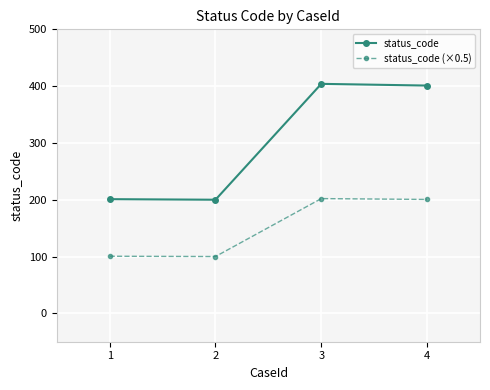

What is the value of the status_code (×0.5) point at the 4th from the left?

200.5